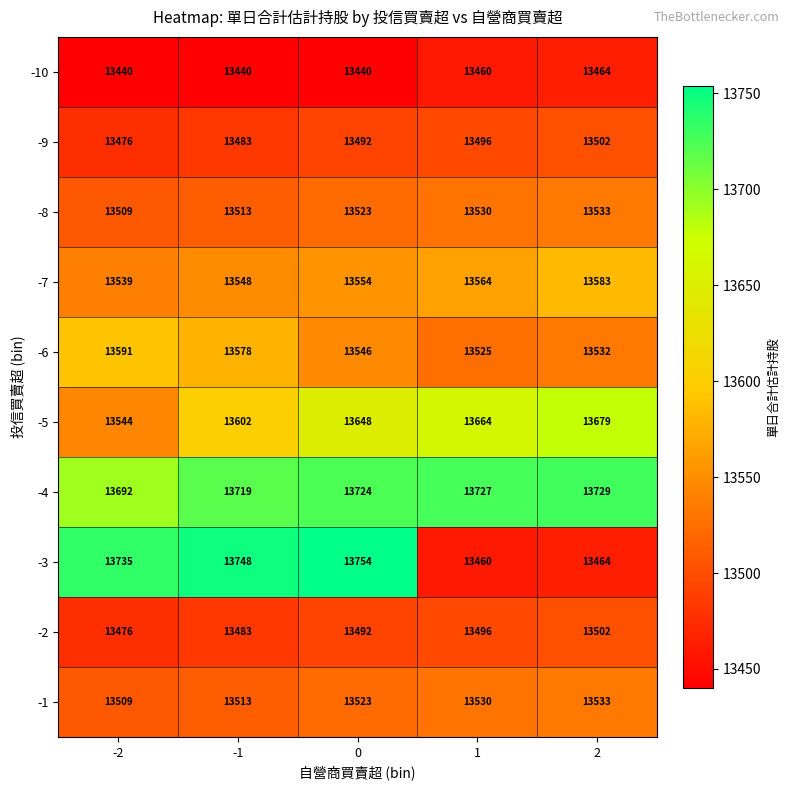

What is the average value of the -7 series?

13558